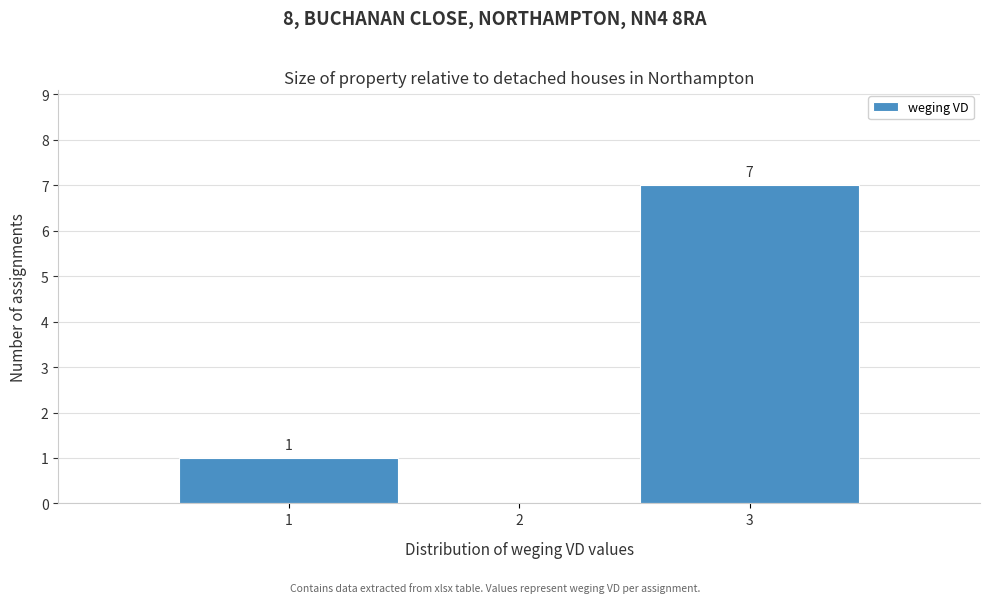

Over which range of the x-axis is the bar tallest?

2.5 to 3.5